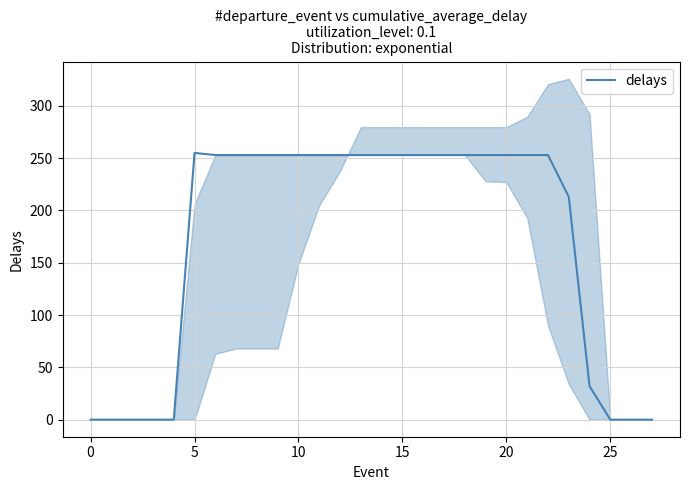

What is the ratio of the value at 15 to the value at 24?

7.9